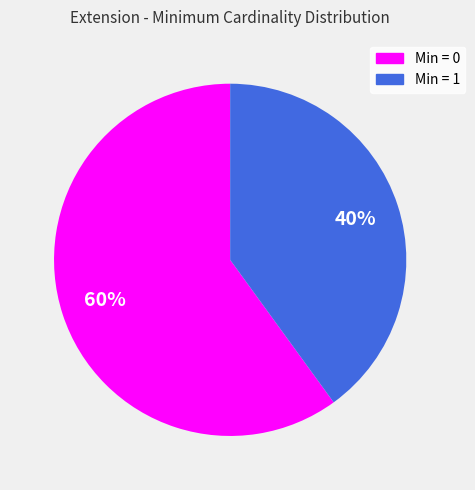

Is there any slice that represents more than half of the pie?

Yes